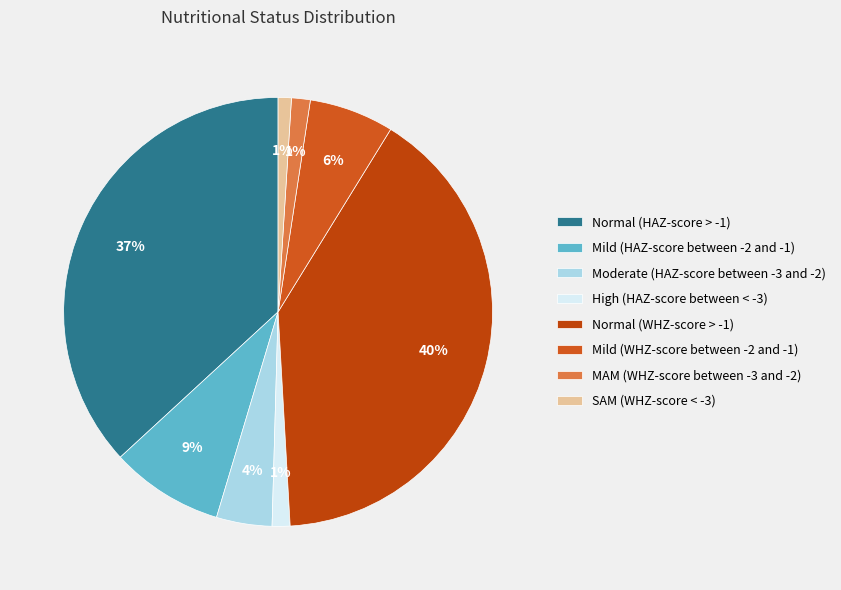

The Moderate (HAZ-score between -3 and -2) slice represents 4% of the pie. True or false?

True